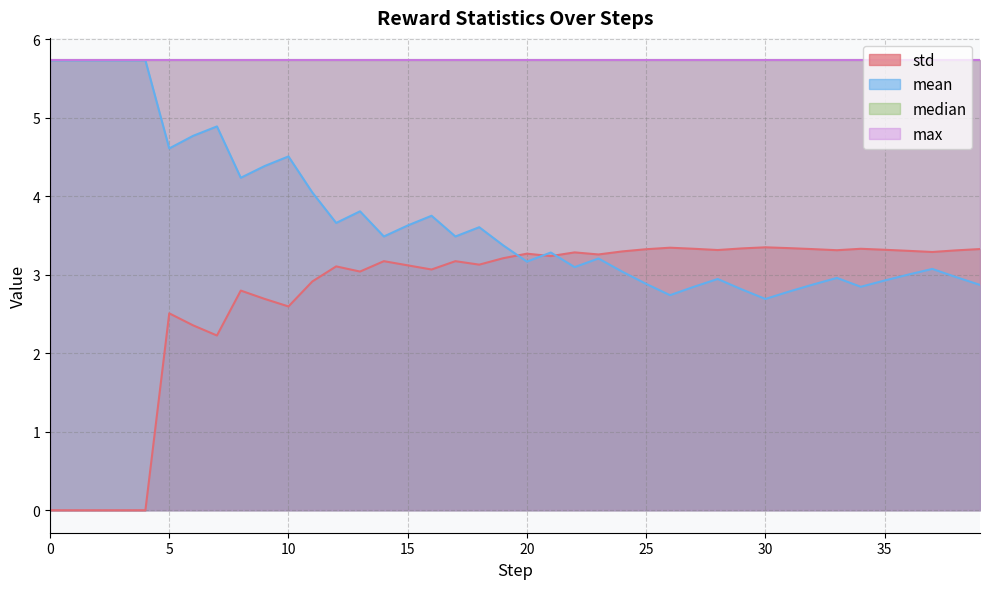

Reading left to right, extract all data points from this chart.

std: 0.0	0.0	0.0	0.0	0.0	2.5	2.4	2.2	2.8	2.7	2.6	2.9	3.1	3.0	3.2	3.1	3.1	3.2	3.1	3.2	3.3	3.2	3.3	3.3	3.3	3.3	3.3	3.3	3.3	3.3	3.4	3.3	3.3	3.3	3.3	3.3	3.3	3.3	3.3	3.3
mean: 5.7	5.7	5.7	5.7	5.7	4.6	4.8	4.9	4.2	4.4	4.5	4.0	3.7	3.8	3.5	3.6	3.8	3.5	3.6	3.4	3.2	3.3	3.1	3.2	3.0	2.9	2.7	2.8	2.9	2.8	2.7	2.8	2.9	3.0	2.8	2.9	3.0	3.1	3.0	2.9